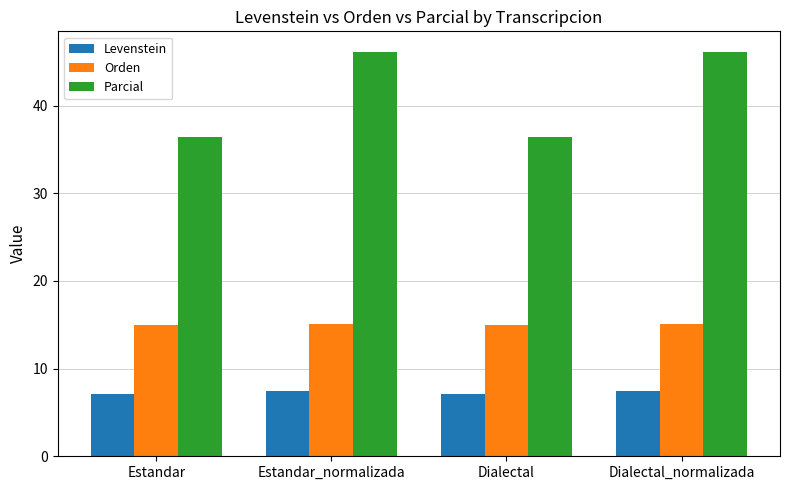

Which series changed the most between Dialectal and Dialectal_normalizada?

Parcial